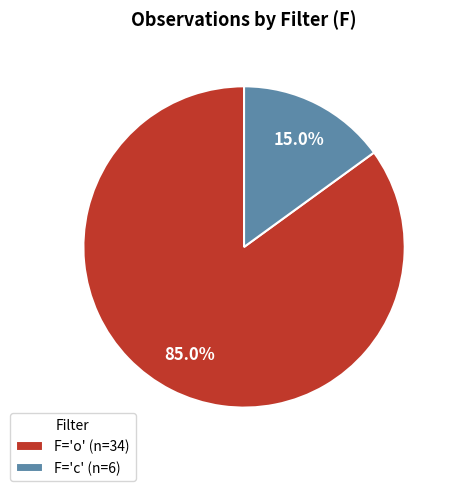

What is the smallest slice in the pie chart?

F='c' (n=6)